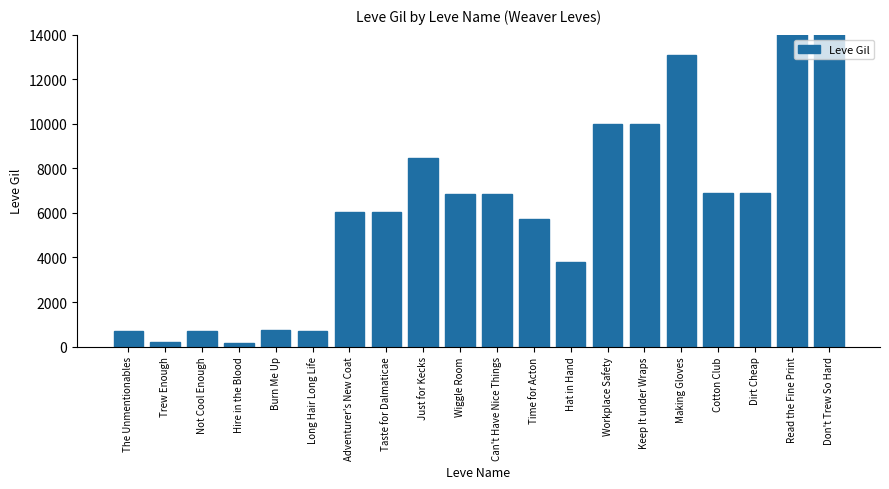

Reading left to right, list all the values displayed in this chart.

The Unmentionables=690	Trew Enough=220	Not Cool Enough=690	Hire in the Blood=160	Burn Me Up=740	Long Hair Long Life=690	Adventurer's New Coat=6030	Taste for Dalmaticae=6030	Just for Kecks=8460	Wiggle Room=6840	Can't Have Nice Things=6840	Time for Acton=5730	Hat in Hand=3780	Workplace Safety=9990	Keep It under Wraps=9990	Making Gloves=13090	Cotton Club=6880	Dirt Cheap=6880	Read the Fine Print=24790	Don't Trew So Hard=21850